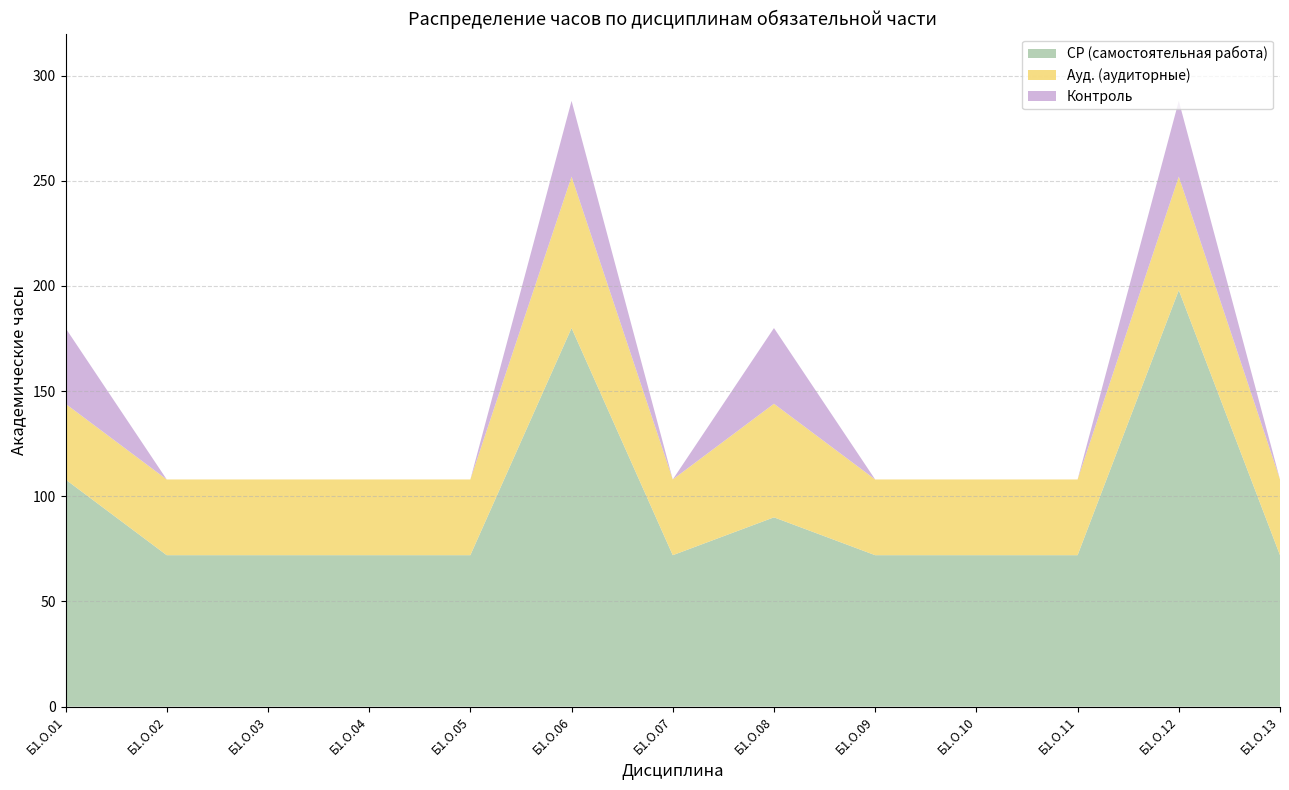

Reading right to left, what are all the values shown in this chart?

СР (самостоятельная работа): Б1.О.13=72	Б1.О.12=198	Б1.О.11=72	Б1.О.10=72	Б1.О.09=72	Б1.О.08=90	Б1.О.07=72	Б1.О.06=180	Б1.О.05=72	Б1.О.04=72	Б1.О.03=72	Б1.О.02=72	Б1.О.01=108
Ауд. (аудиторные): Б1.О.13=36	Б1.О.12=54	Б1.О.11=36	Б1.О.10=36	Б1.О.09=36	Б1.О.08=54	Б1.О.07=36	Б1.О.06=72	Б1.О.05=36	Б1.О.04=36	Б1.О.03=36	Б1.О.02=36	Б1.О.01=36
Контроль: Б1.О.13=0	Б1.О.12=36	Б1.О.11=0	Б1.О.10=0	Б1.О.09=0	Б1.О.08=36	Б1.О.07=0	Б1.О.06=36	Б1.О.05=0	Б1.О.04=0	Б1.О.03=0	Б1.О.02=0	Б1.О.01=36